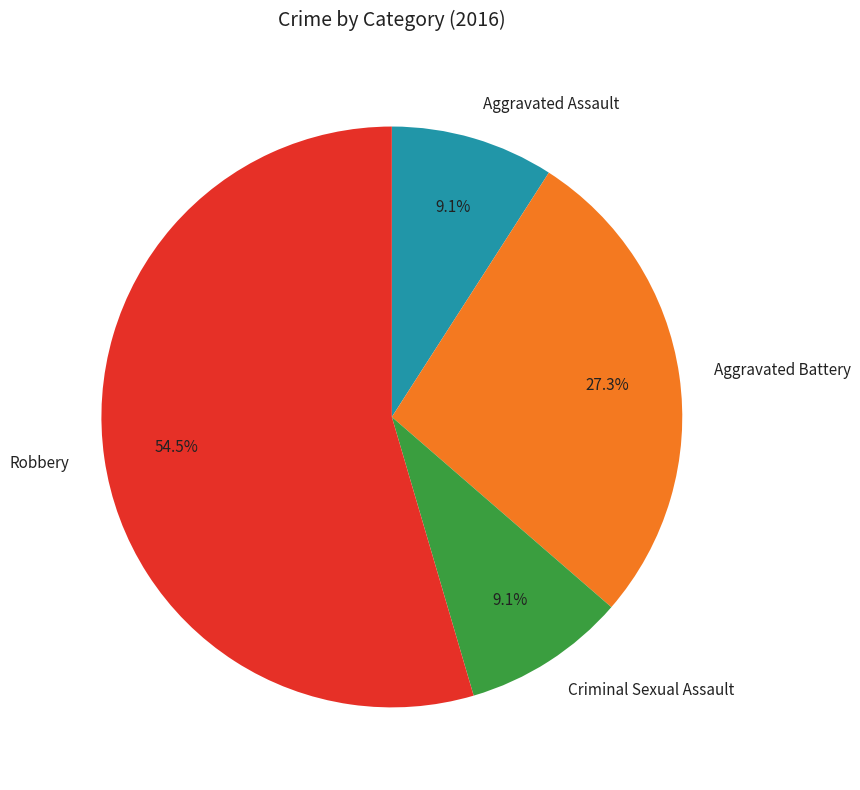

Which category accounts for the majority?

Robbery